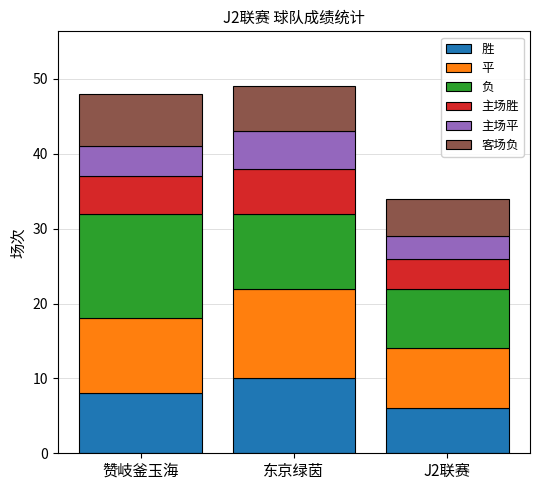

What is the lowest value of the 胜 series?

6